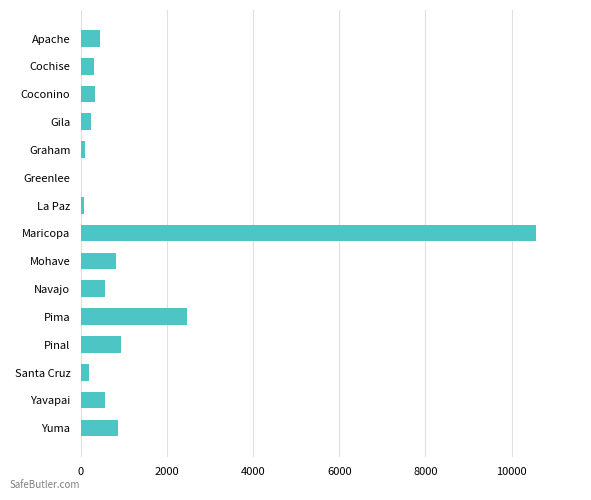

What is the ratio of the value at Mohave to the value at Yuma?

0.9